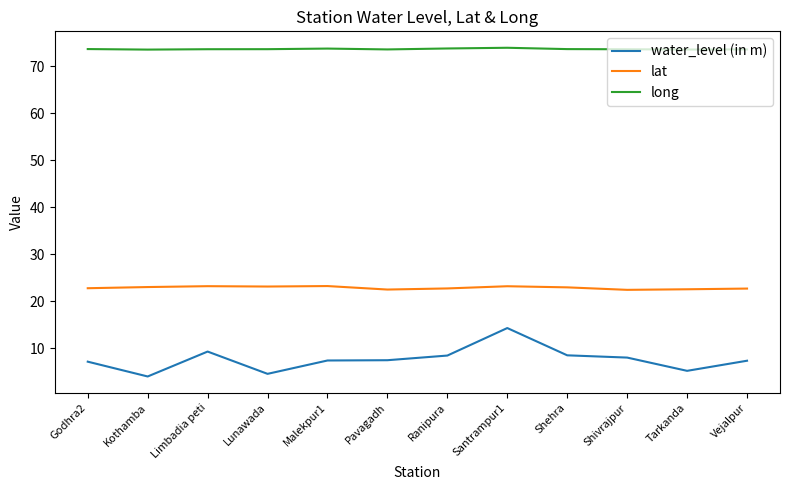

What is the spread (max minus min) of values at Lunawada?

69.0